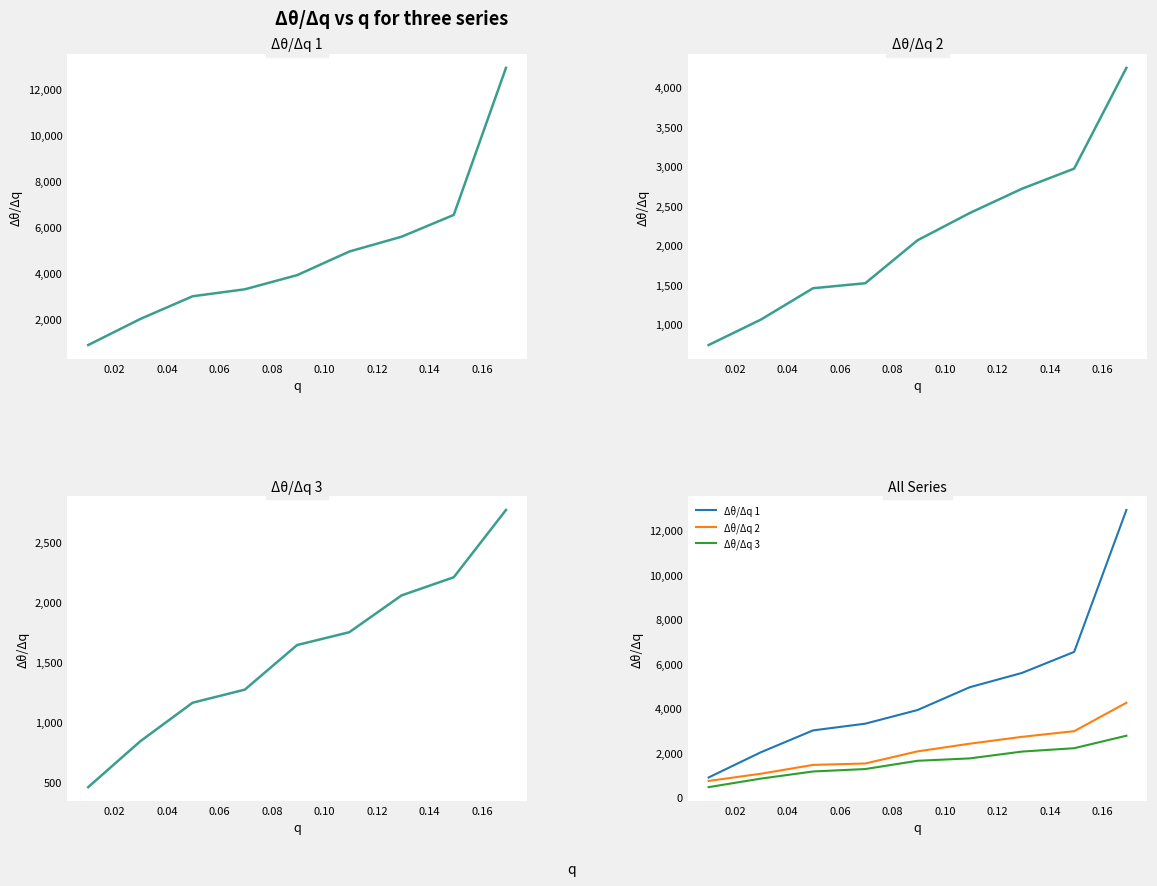

What is the average value of the Δθ/Δq 3 series?

1569.8